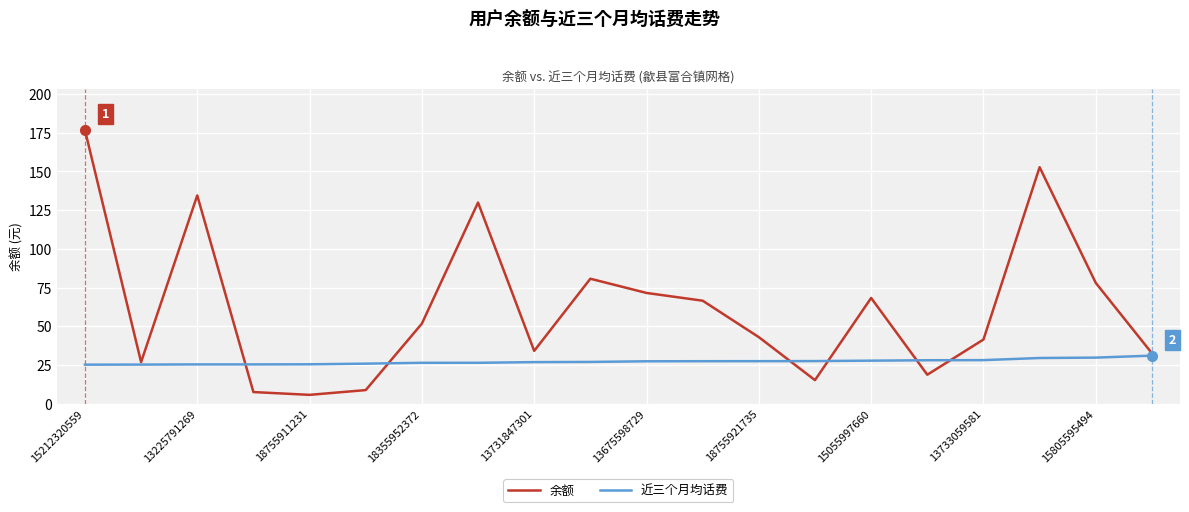

What is the average value of the 近三个月均话费 series?

27.1